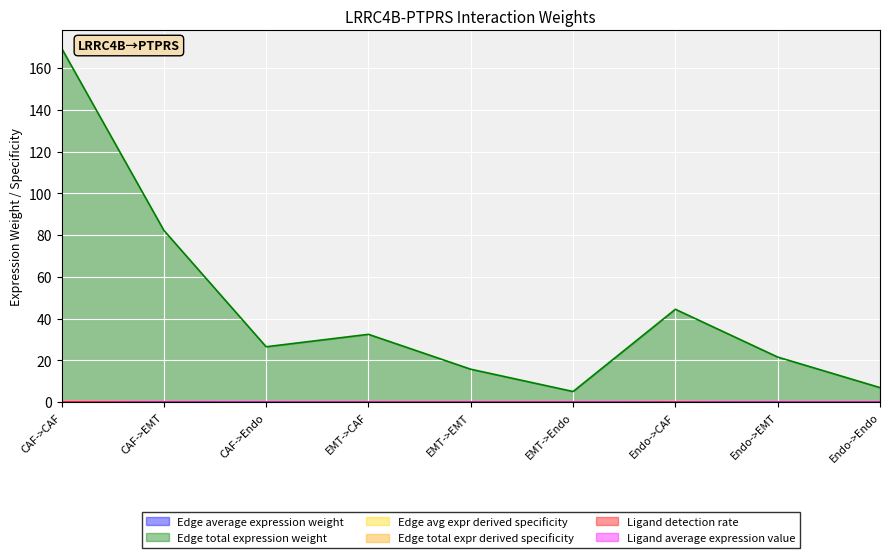

True or false: Ligand detection rate has more than 2 points higher than both neighbors.

False